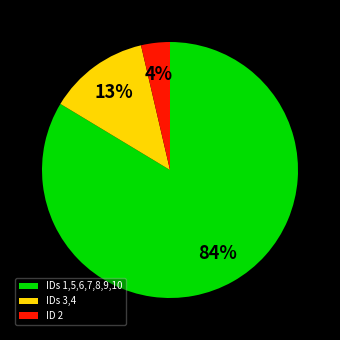

To the nearest percent, what is the average slice percentage?

33%